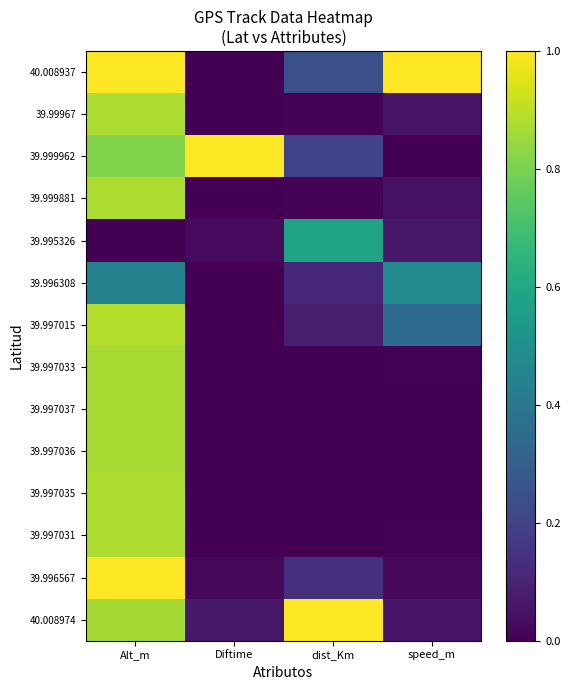

How many distinct data groups are displayed?

14